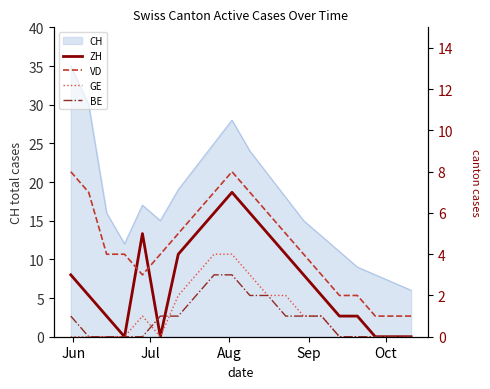

What is the highest value of the CH series?

35